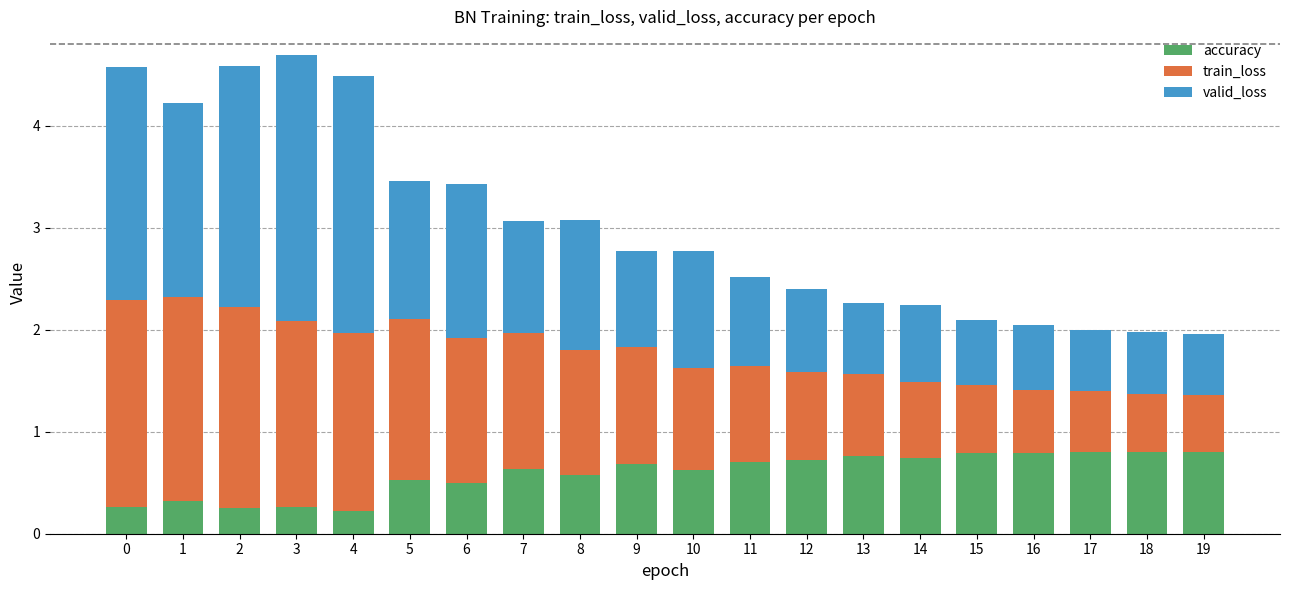

What is the difference between the maximum and minimum values in the accuracy series?

0.6